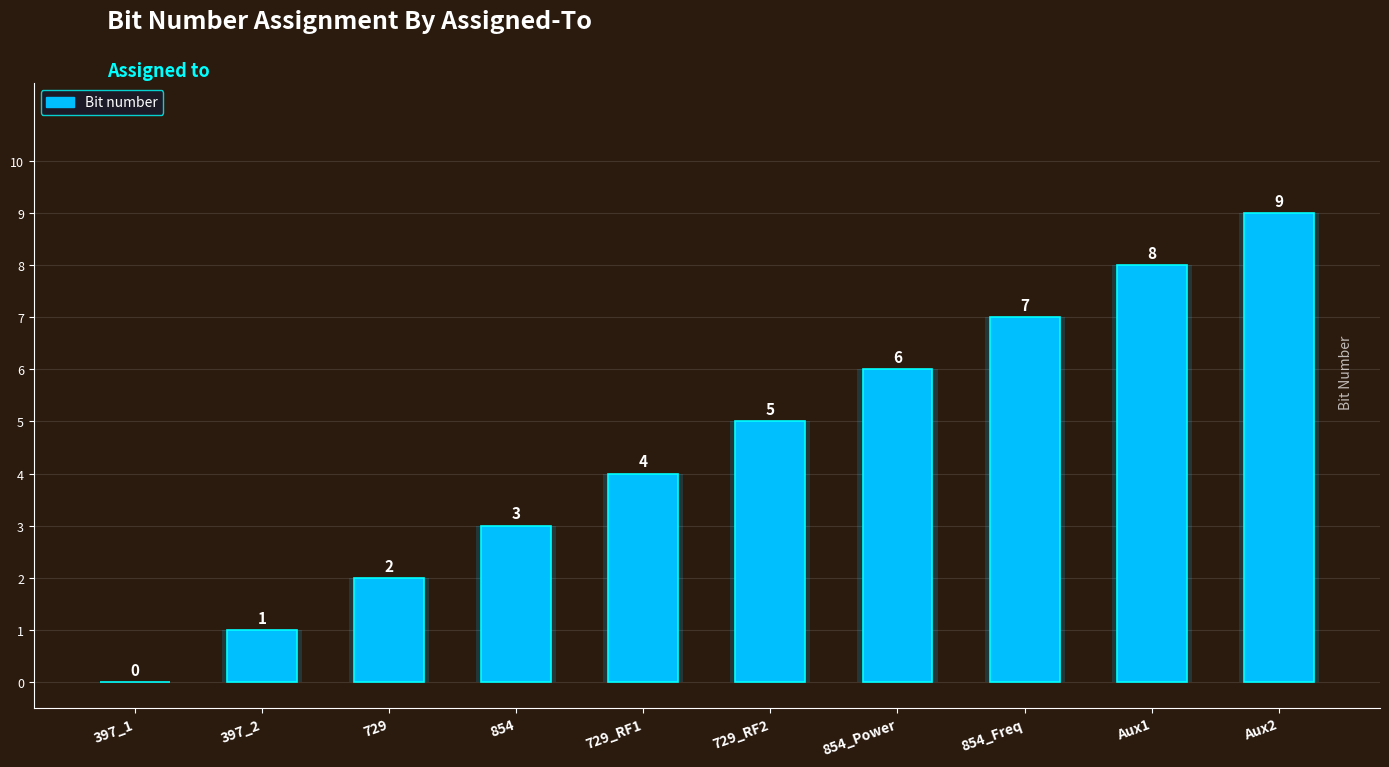

What is the difference between the values at 729 and 729_RF2?

3